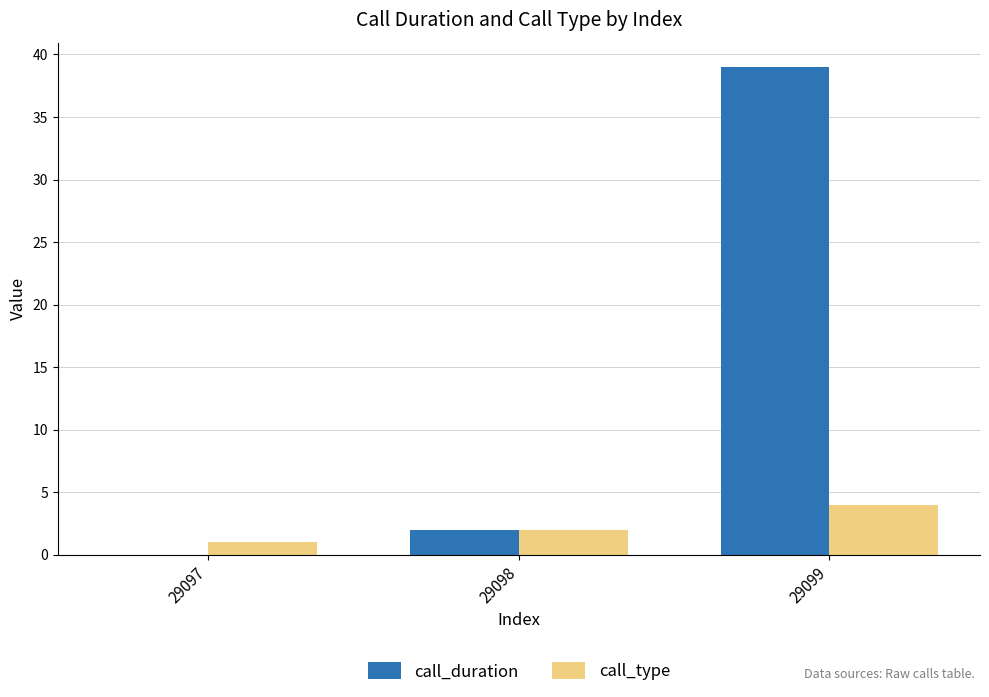

What is the maximum value shown in the chart?

39